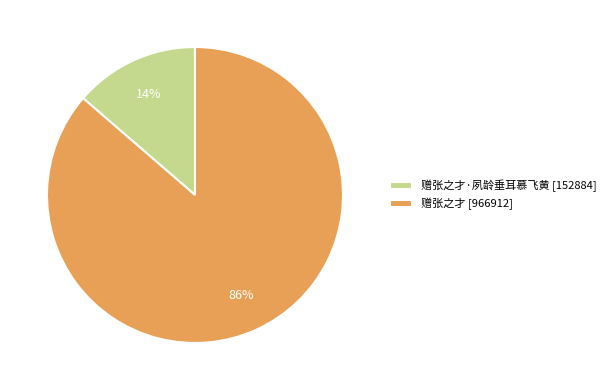

Count the number of slices in the pie.

2